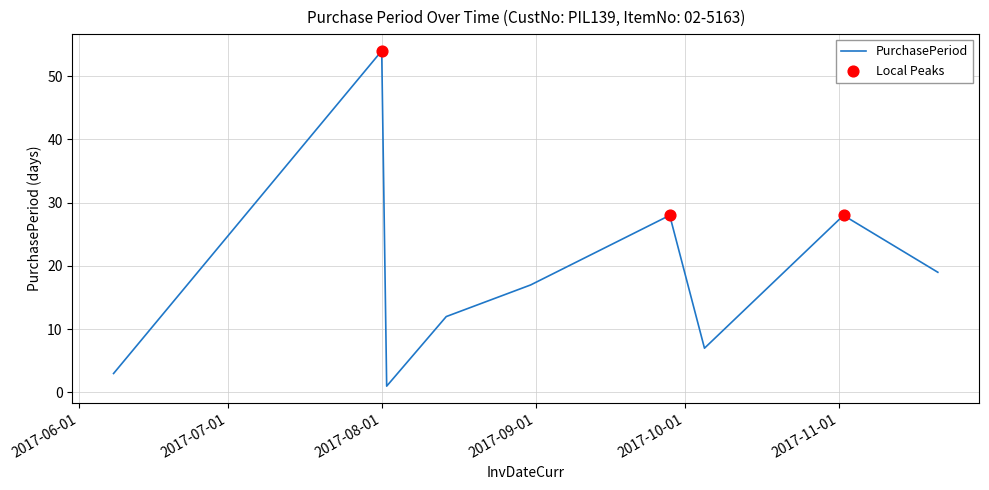

What is the difference between the maximum and minimum values?

53